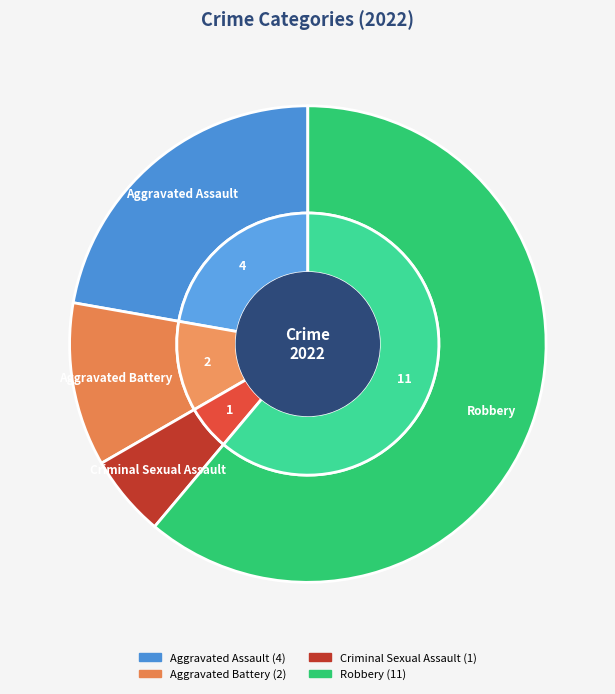

What is the change in value from Aggravated Assault to Robbery?

+7